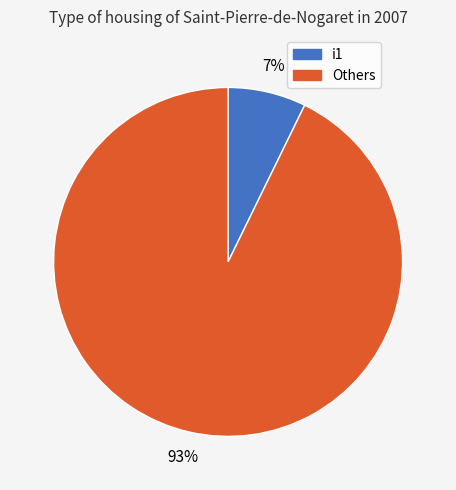

To the nearest percent, what is the average slice percentage?

50%